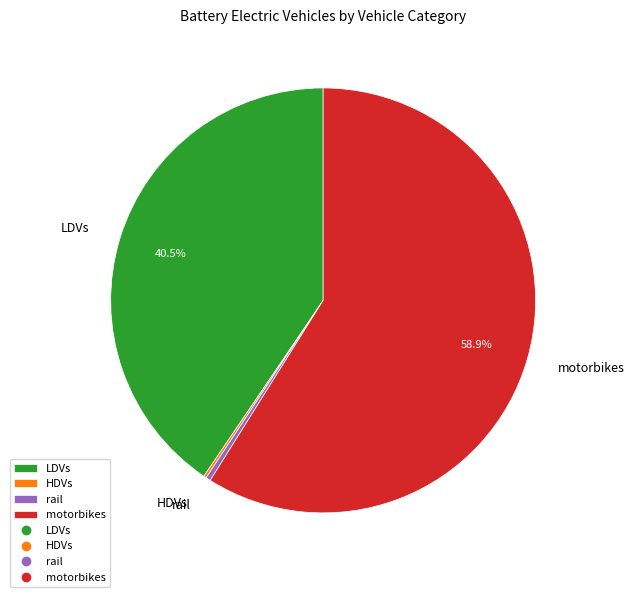

Is it true that rail is 0% of the pie?

True